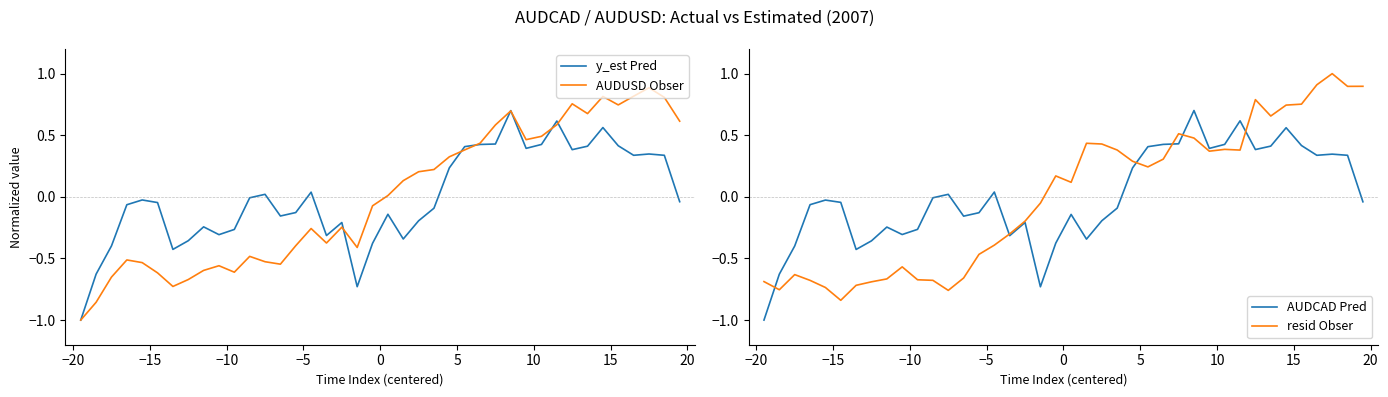

Which series ends up on top after the final intersection of resid Obser and AUDCAD Pred?

resid Obser